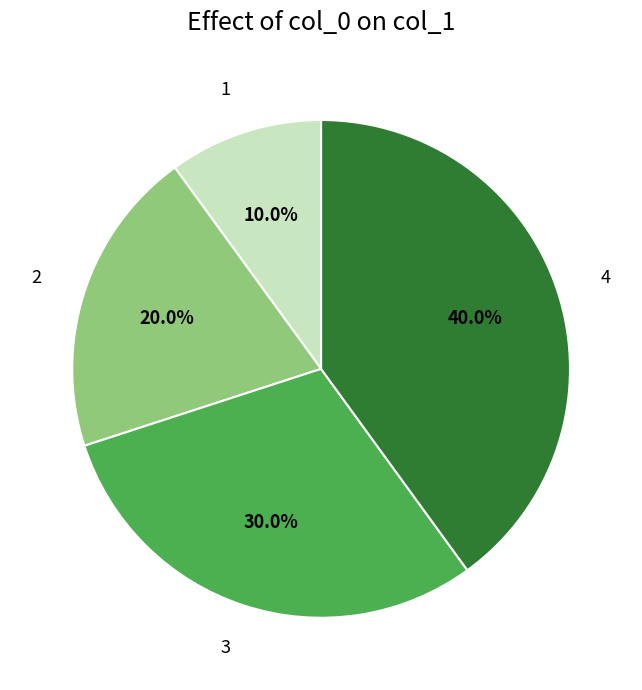

Does any single category account for the majority?

No